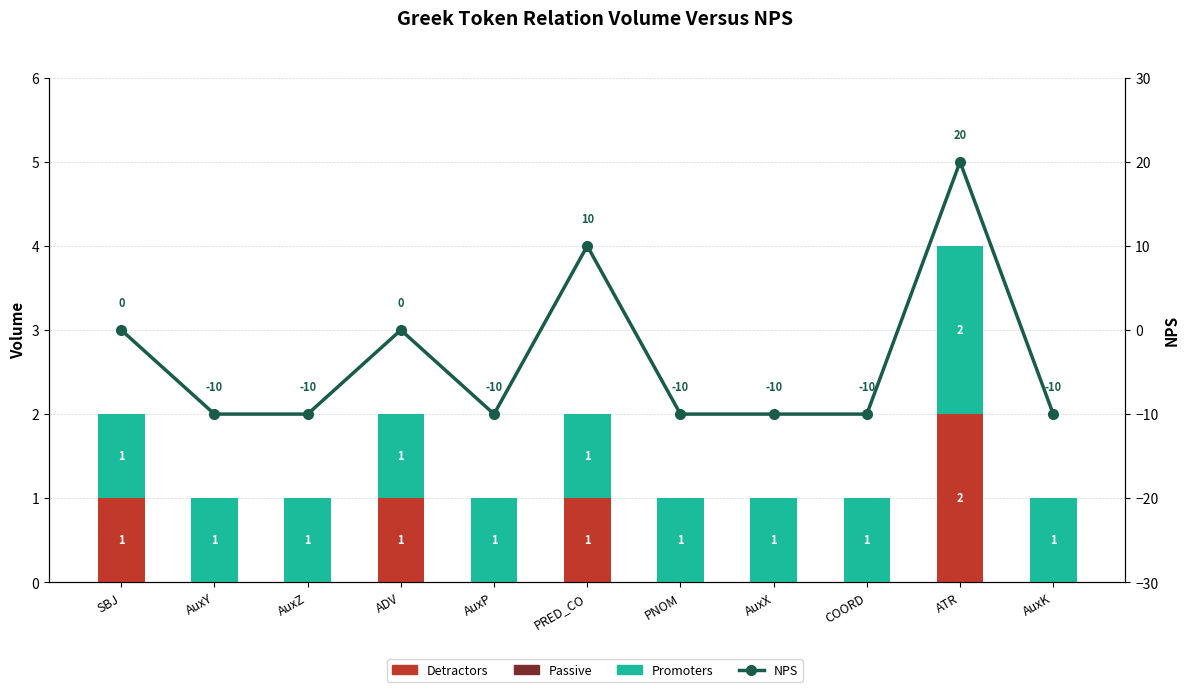

How many positive values does the NPS series have?

2